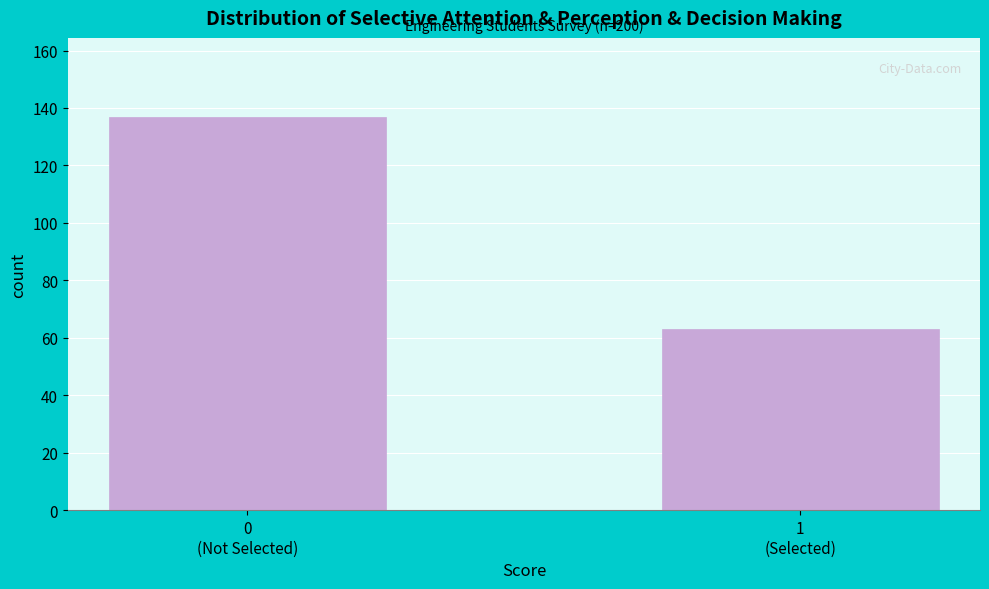

Reading left to right, what are all the values shown in this chart?

137	63